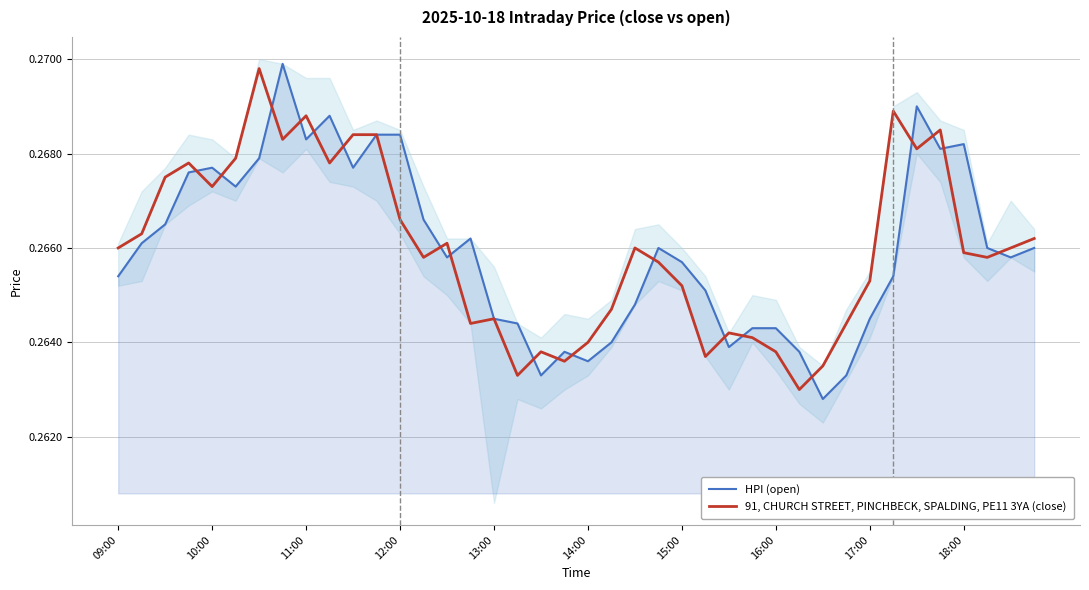

Reading right to left, what are all the values shown in this chart?

HPI (open): 0.3	0.3	0.3	0.3	0.3	0.3	0.3	0.3	0.3	0.3	0.3	0.3	0.3	0.3	0.3	0.3	0.3	0.3	0.3	0.3	0.3	0.3	0.3	0.3	0.3	0.3	0.3	0.3	0.3	0.3	0.3	0.3	0.3	0.3	0.3	0.3	0.3	0.3	0.3	0.3
91, CHURCH STREET, PINCHBECK, SPALDING, PE11 3YA (close): 0.3	0.3	0.3	0.3	0.3	0.3	0.3	0.3	0.3	0.3	0.3	0.3	0.3	0.3	0.3	0.3	0.3	0.3	0.3	0.3	0.3	0.3	0.3	0.3	0.3	0.3	0.3	0.3	0.3	0.3	0.3	0.3	0.3	0.3	0.3	0.3	0.3	0.3	0.3	0.3